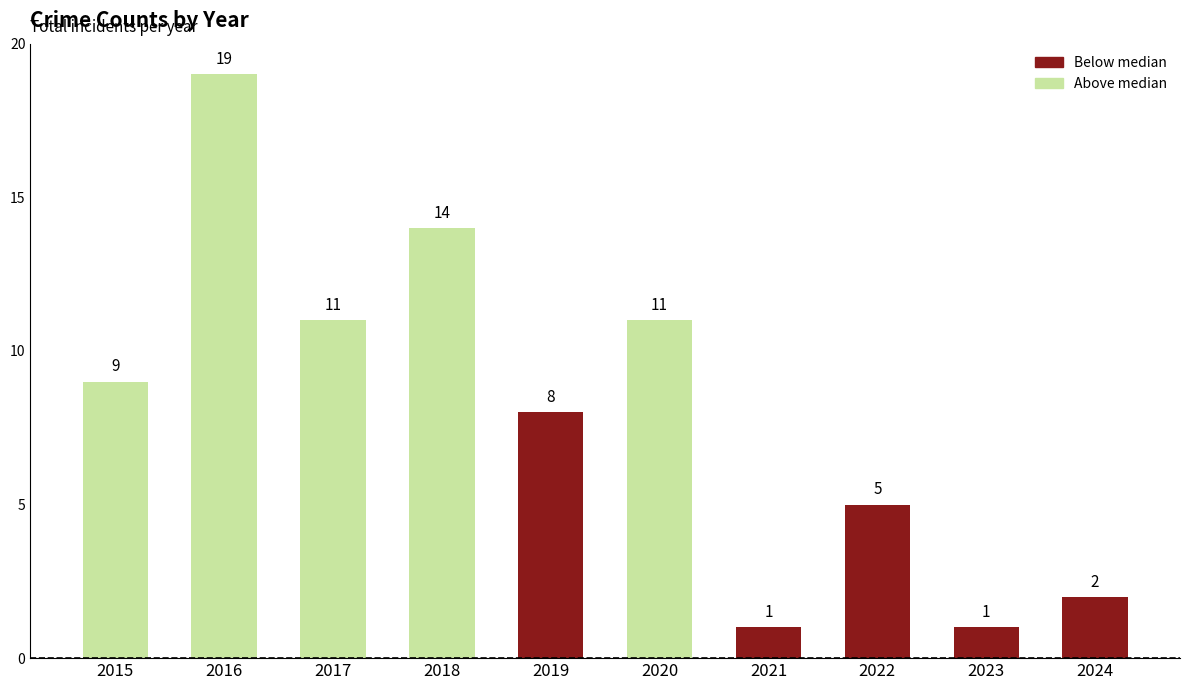

How many data points are less than 9?

5